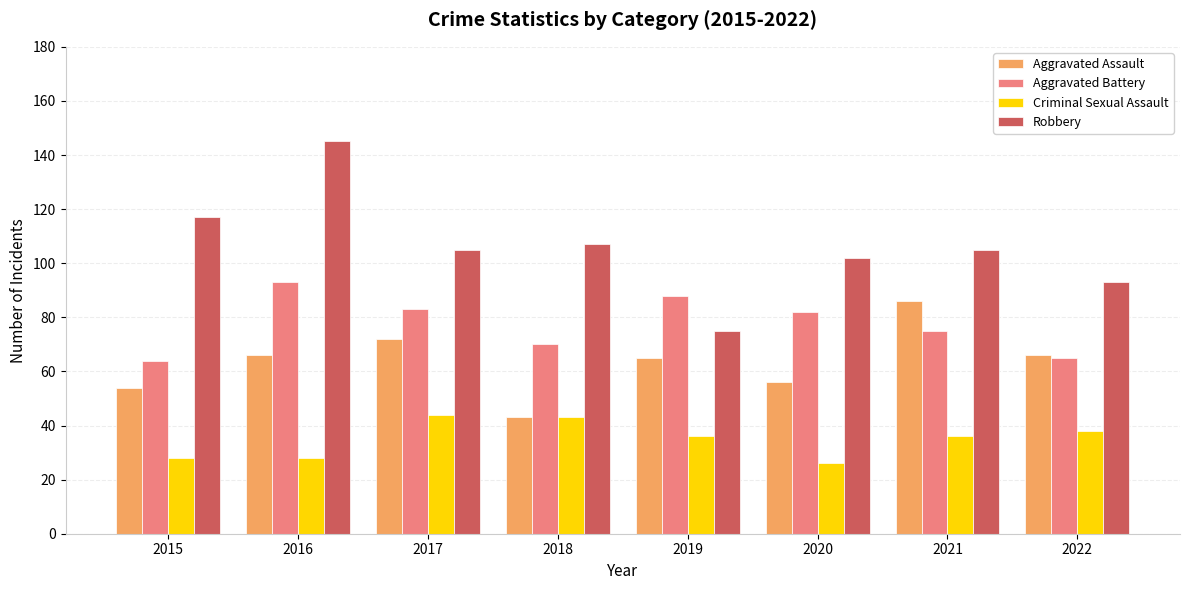

What is the greatest value displayed?

145